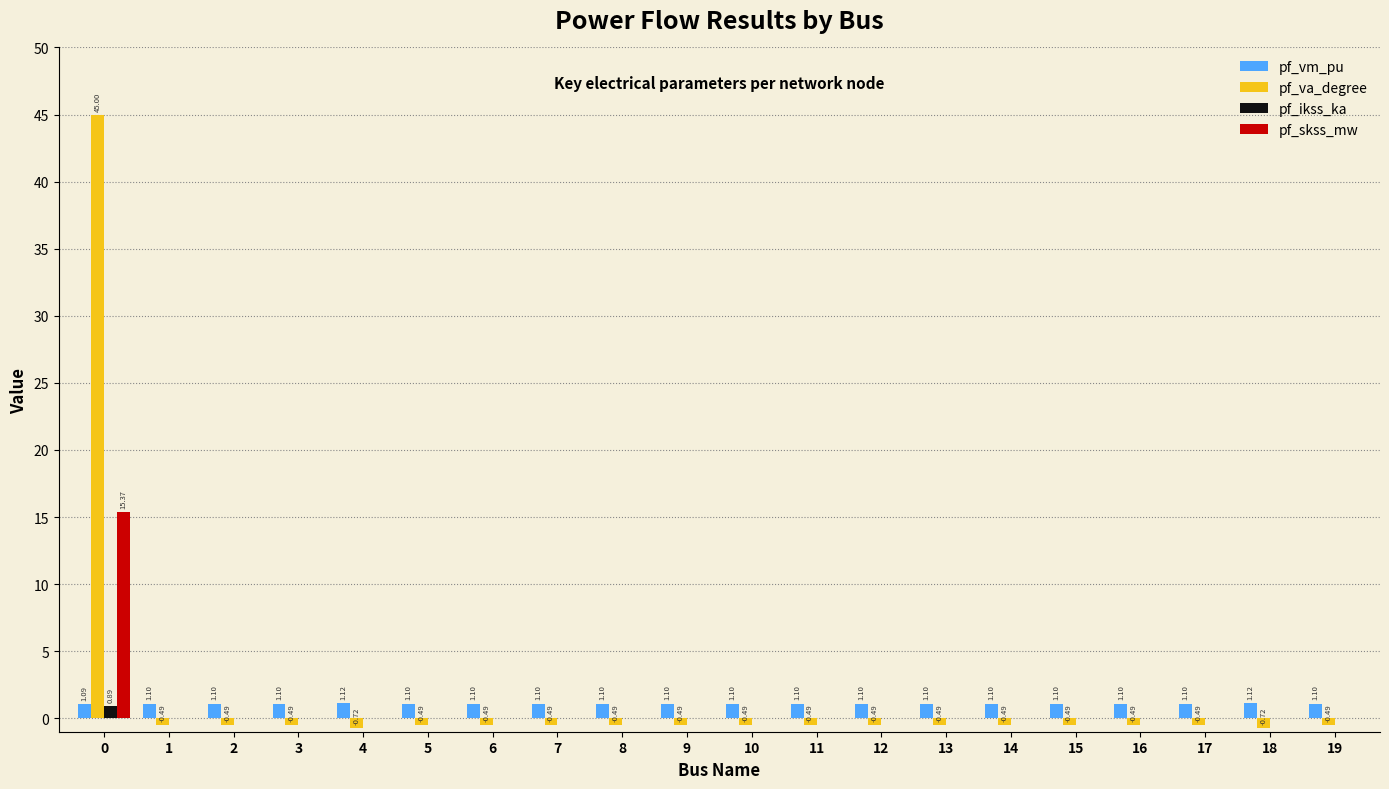

Is the value of pf_skss_mw at 19 greater than the value of pf_va_degree at 11?

Yes